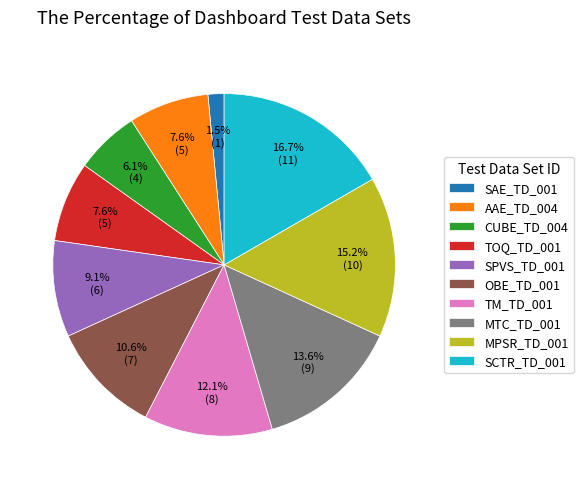

The MTC_TD_001 slice represents 14% of the pie. True or false?

True